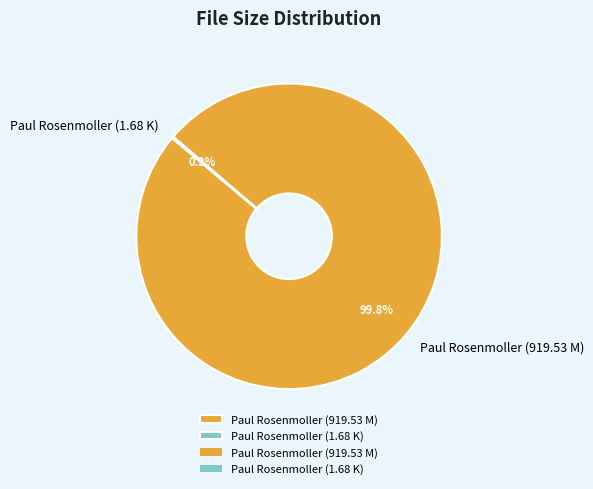

Which category accounts for the majority?

Paul Rosenmoller (919.53 M)